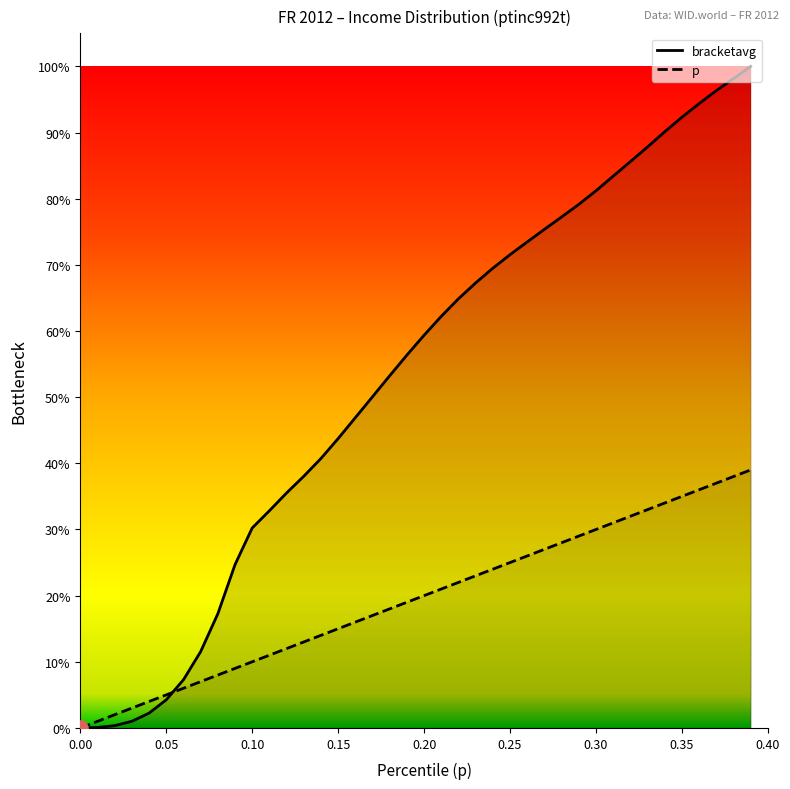

Which series has the widest spread of Y values?

bracketavg